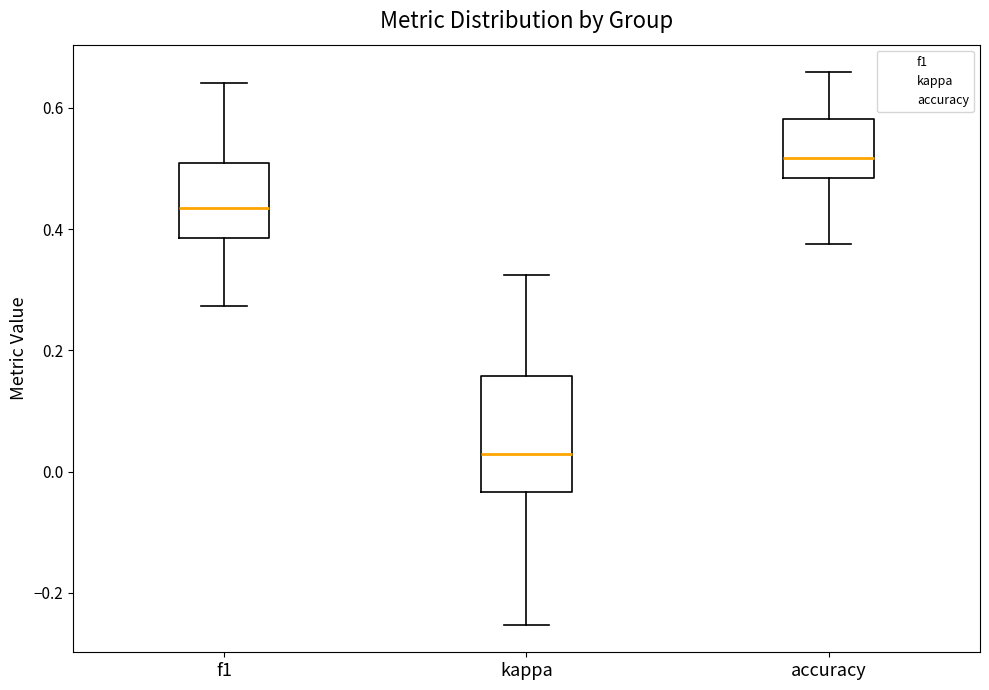

Reading left to right, transcribe this box plot: for each box, give where its median line is, the range the box spans, and where its two whiskers end, as read against the y-axis. The values are not printed on the chart, so give them approximately, as read against the axis.

f1: median 0.44, box 0.38 to 0.50, whiskers 0.28 to 0.64
kappa: median 0.02, box -0.04 to 0.16, whiskers -0.26 to 0.32
accuracy: median 0.52, box 0.48 to 0.58, whiskers 0.38 to 0.66